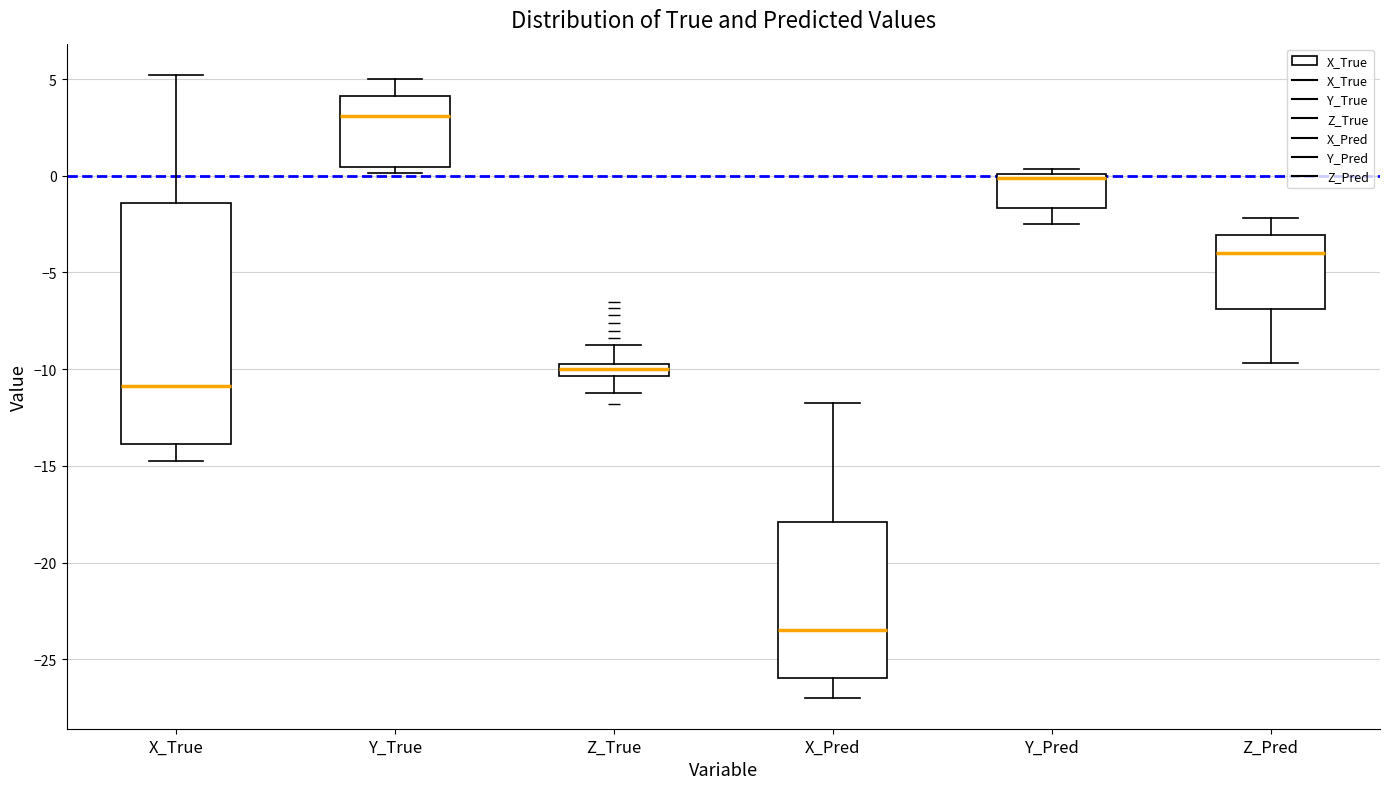

Which box has the lowest median line?

X_Pred